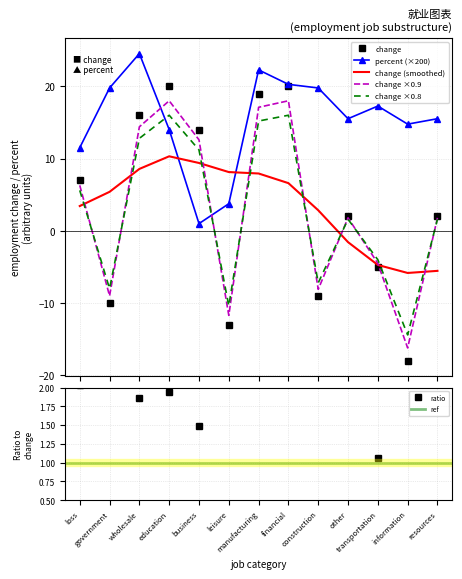

Is it true that change equals 2.8 at resources?

False